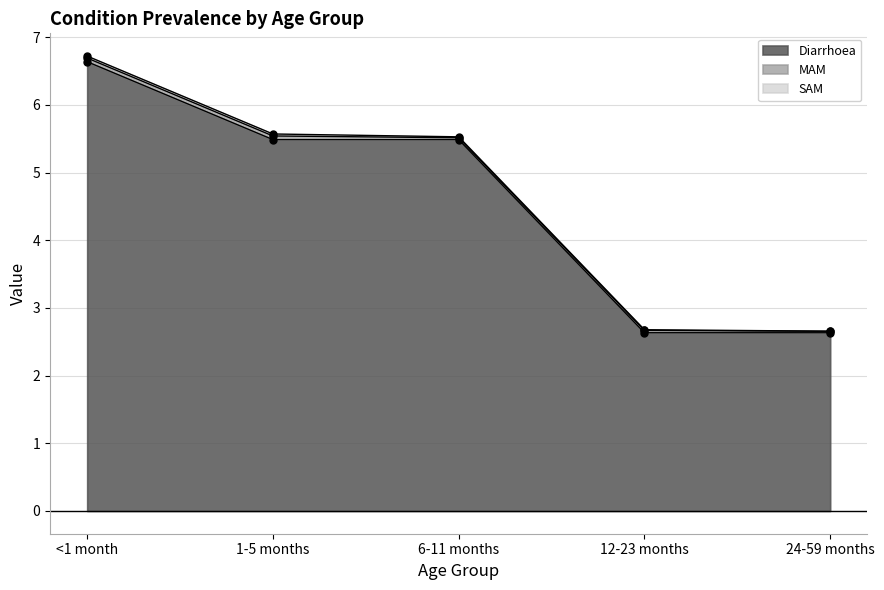

Which series has the widest spread of values?

Diarrhoea